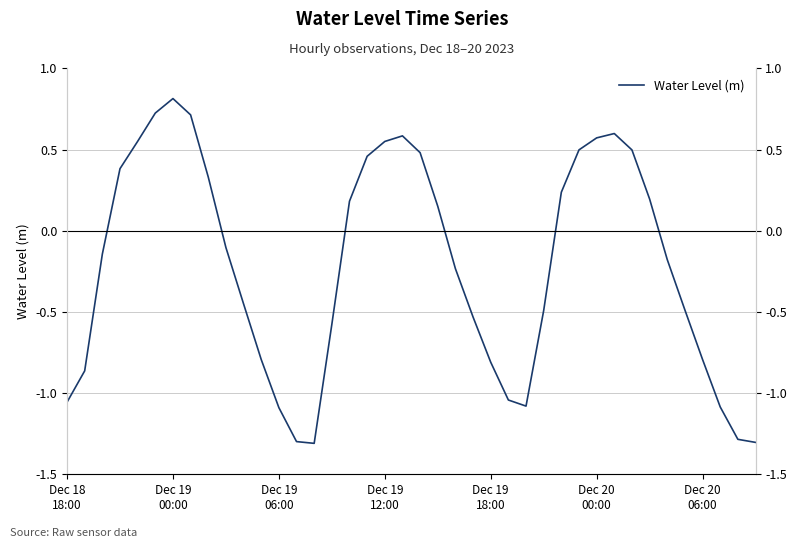

Is this an area chart (filled region under the line)?

No